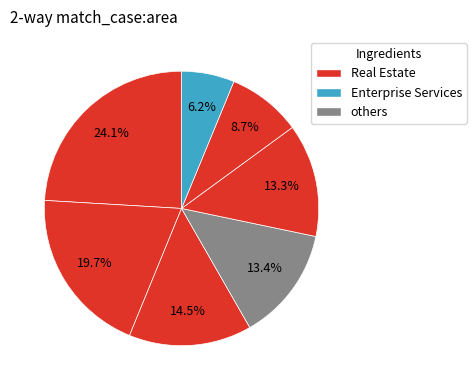

How many segments does this pie chart have?

7